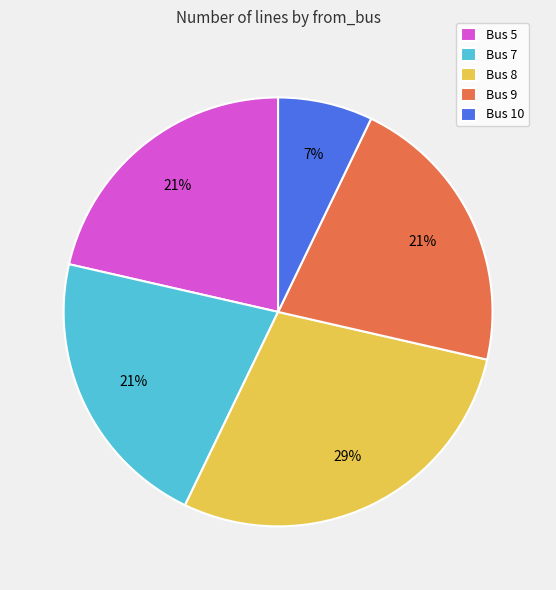

Is it true that Bus 10 is 1% of the pie?

False